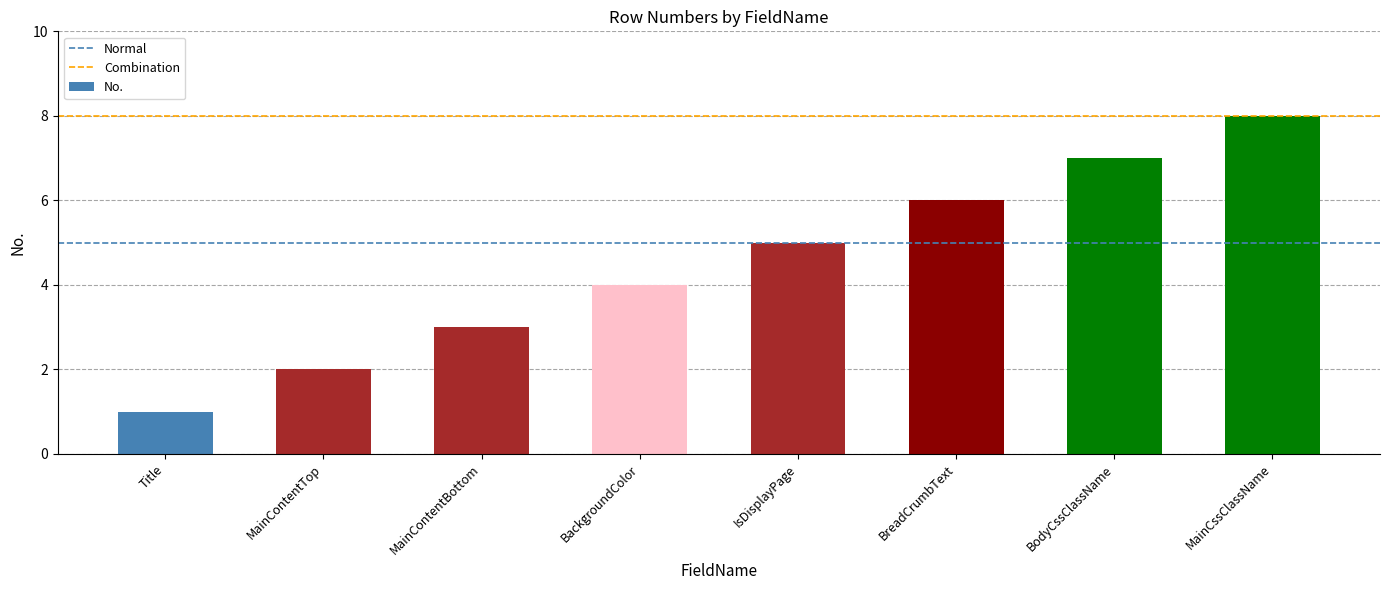

Reading right to left, transcribe all the data shown in this chart.

8	7	6	5	4	3	2	1